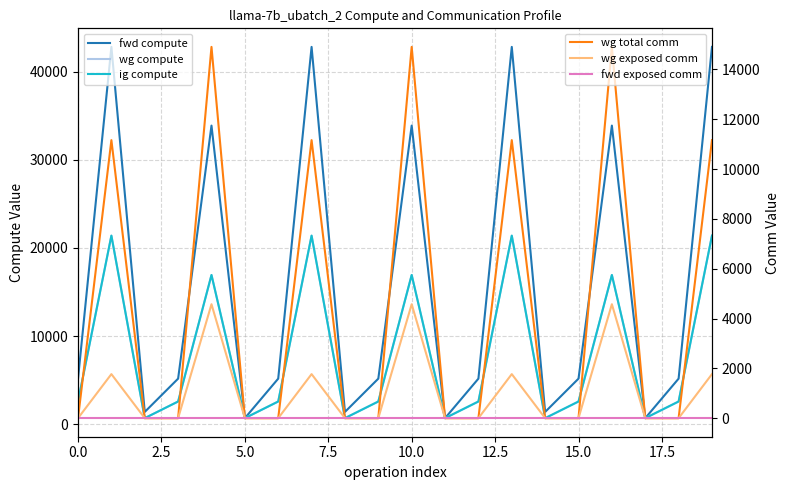

Reading left to right, extract all data points from this chart.

fwd compute: 5187.0	42802.8	1410.7	5187.0	33878.9	705.4	5187.0	42802.8	1410.7	5187.0	33878.9	705.4	5187.0	42802.8	1410.7	5187.0	33878.9	705.4	5187.0	42802.8
wg compute: 2593.5	21401.4	705.4	2593.5	16939.5	705.4	2593.5	21401.4	705.4	2593.5	16939.5	705.4	2593.5	21401.4	705.4	2593.5	16939.5	705.4	2593.5	21401.4
ig compute: 2593.5	21401.4	705.4	2593.5	16939.5	705.4	2593.5	21401.4	705.4	2593.5	16939.5	705.4	2593.5	21401.4	705.4	2593.5	16939.5	705.4	2593.5	21401.4
wg total comm: 0.0	11160.8	0.0	0.0	14903.8	0.0	0.0	11160.8	0.0	0.0	14903.8	0.0	0.0	11160.8	0.0	0.0	14903.8	0.0	0.0	11160.8
wg exposed comm: 0.0	1768.5	0.0	0.0	4574.2	0.0	0.0	1768.5	0.0	0.0	4574.2	0.0	0.0	1768.5	0.0	0.0	4574.2	0.0	0.0	1768.5
fwd exposed comm: 0.0	0.0	0.0	0.0	0.0	0.0	0.0	0.0	0.0	0.0	0.0	0.0	0.0	0.0	0.0	0.0	0.0	0.0	0.0	0.0